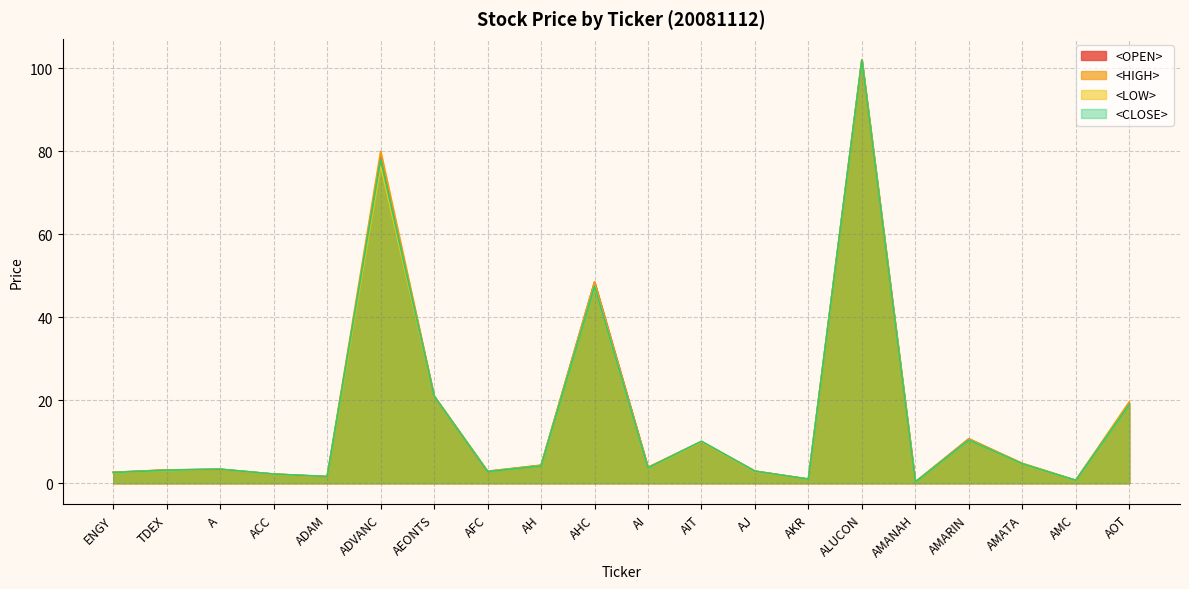

Is the value of <LOW> at ADVANC greater than the value of <OPEN> at AKR?

Yes